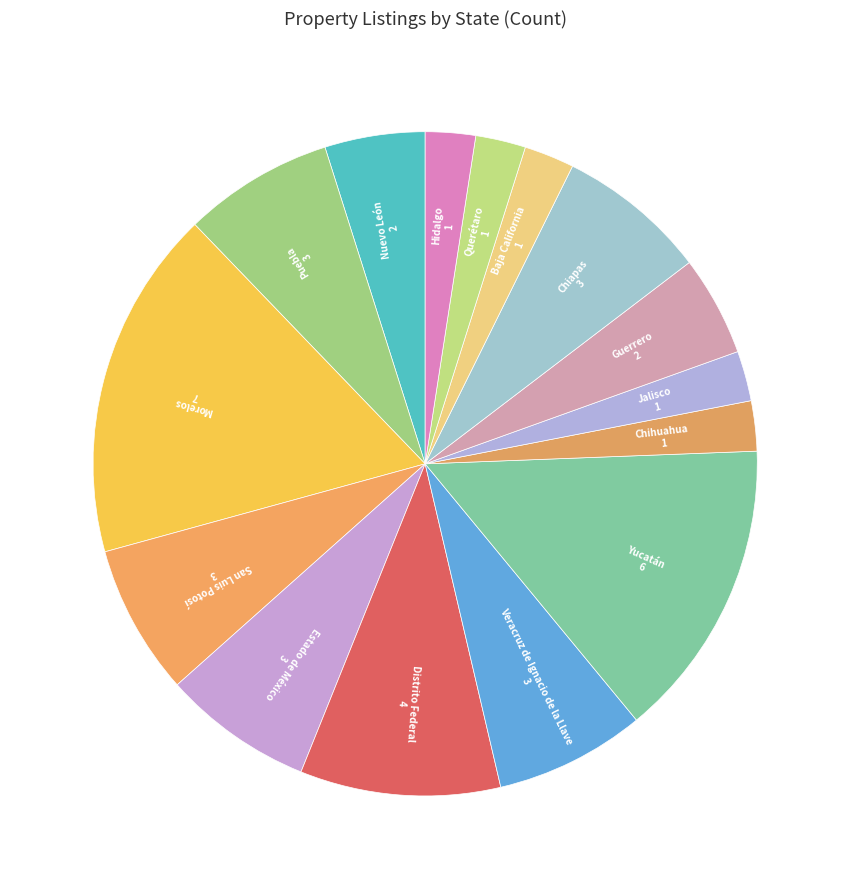

Count the number of slices in the pie.

15